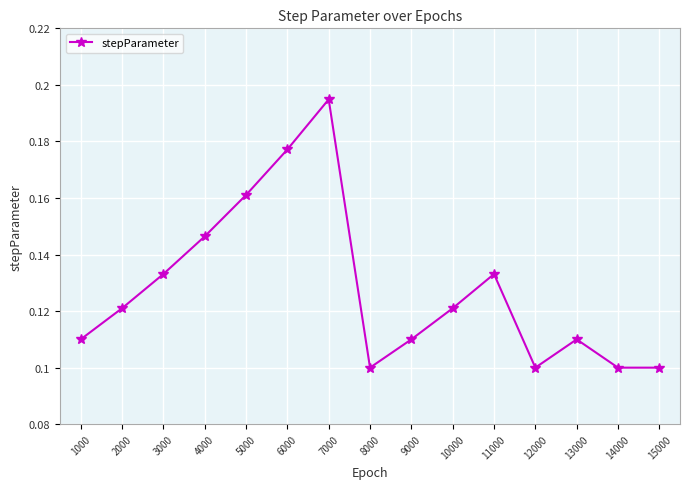

What is the sum of all values?

1.9